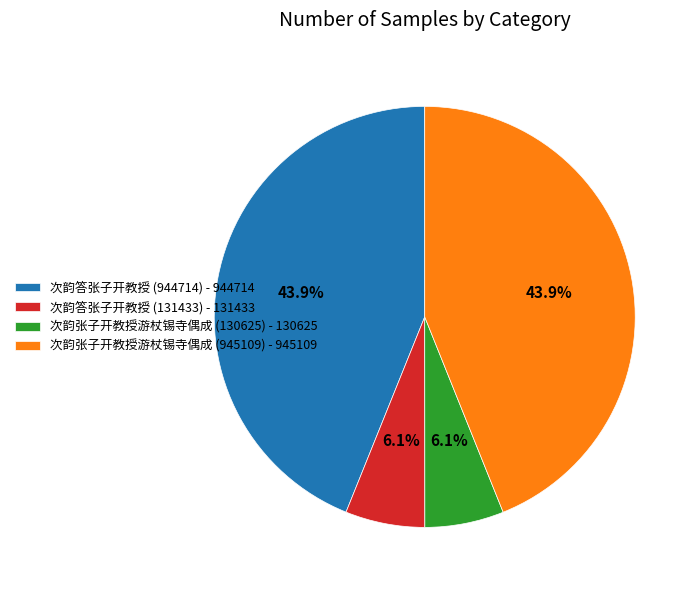

Count the number of slices in the pie.

4